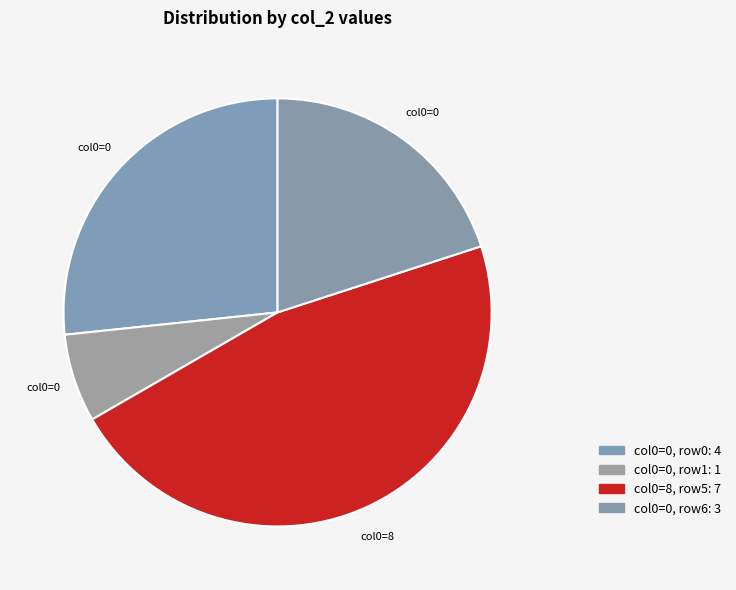

How many segments does this pie chart have?

4